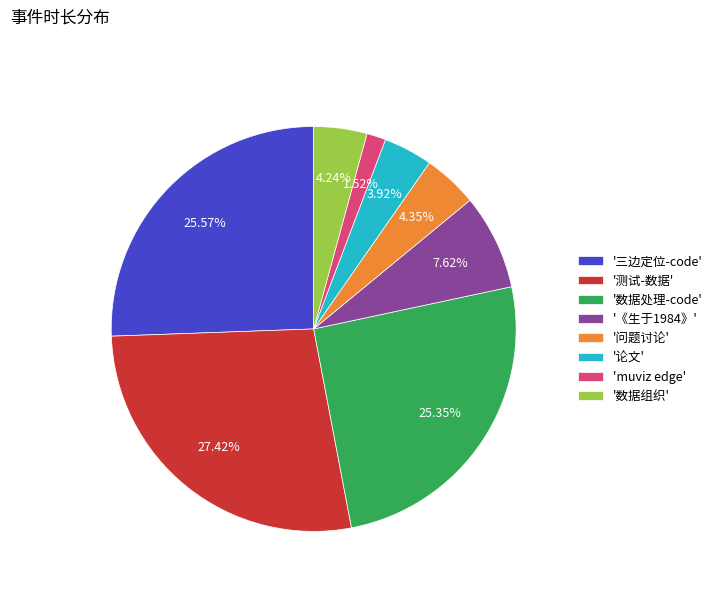

Do '论文' and '数据处理-code' together represent more than half of the pie?

No